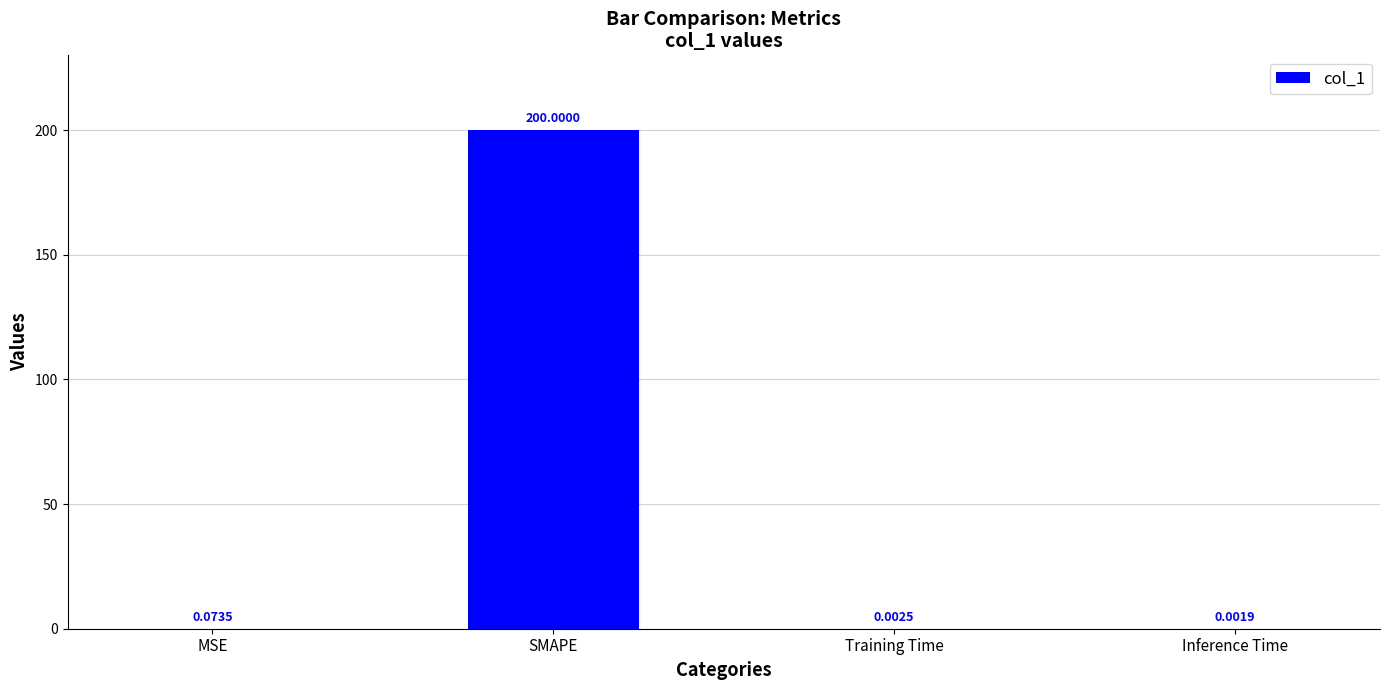

Which label corresponds to the largest value in the chart?

SMAPE